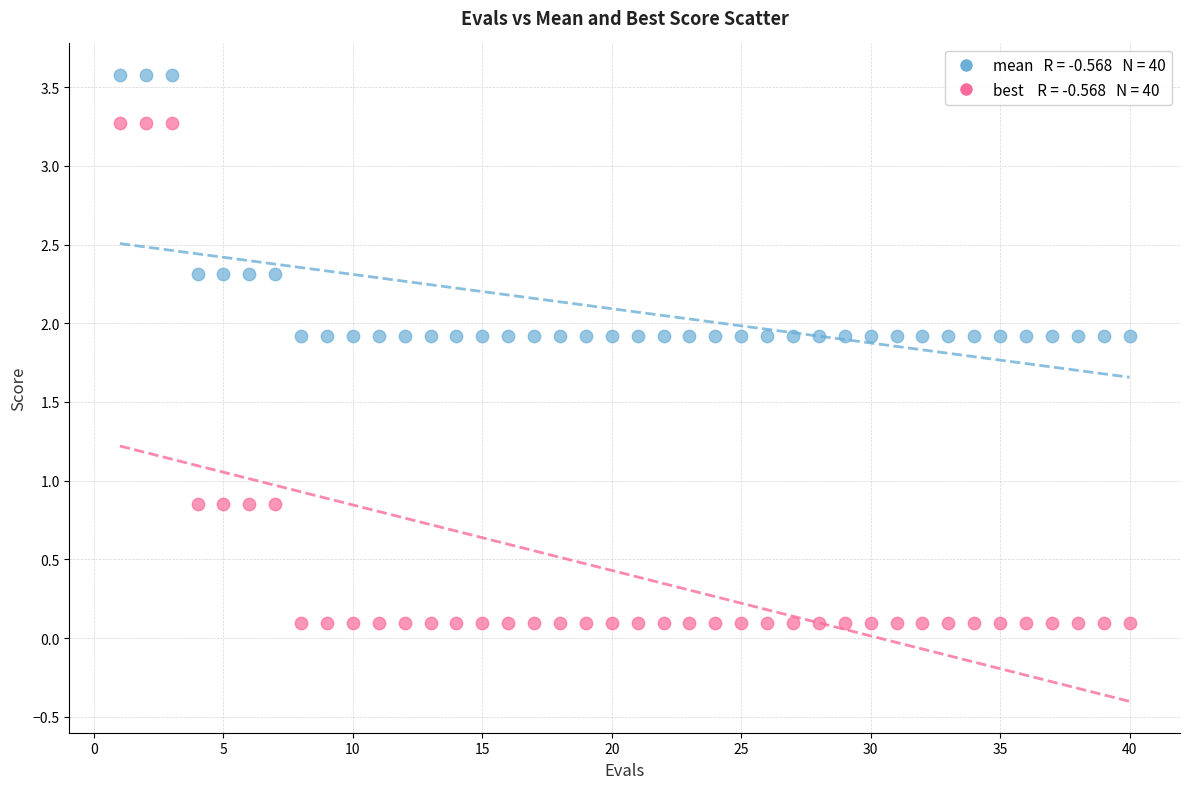

Across all data points, what is the range of Y values (max minus min)?

3.5